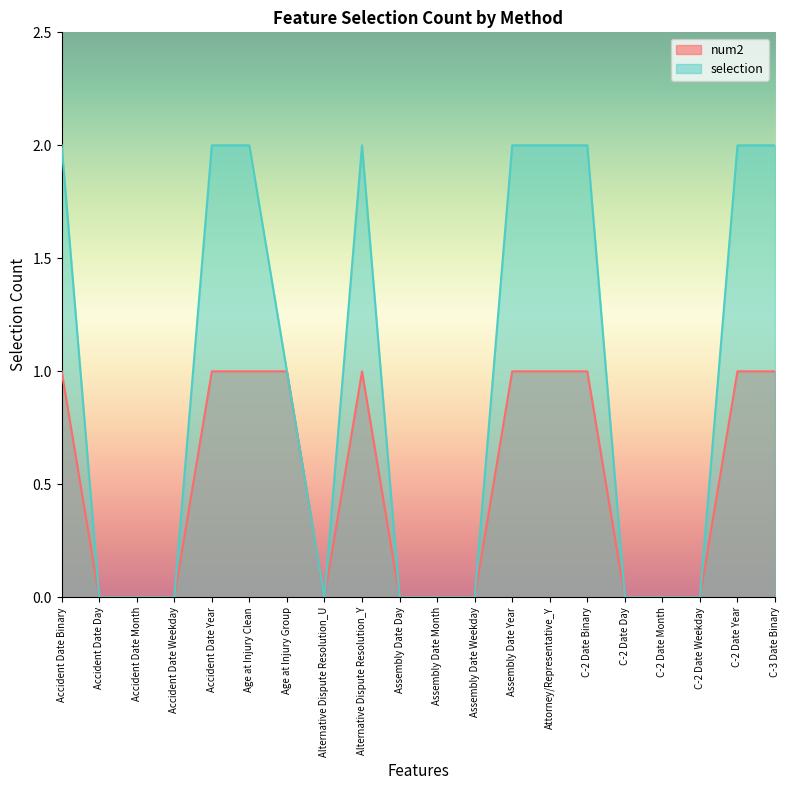

At how many categories does at least one series exceed 0?

10